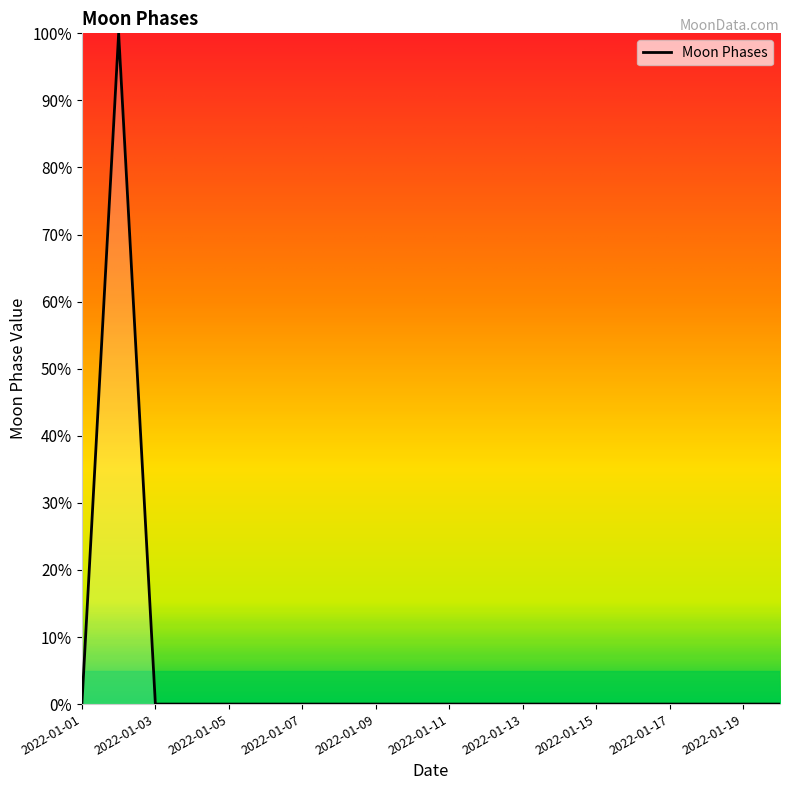

What is the sum of all values?

100